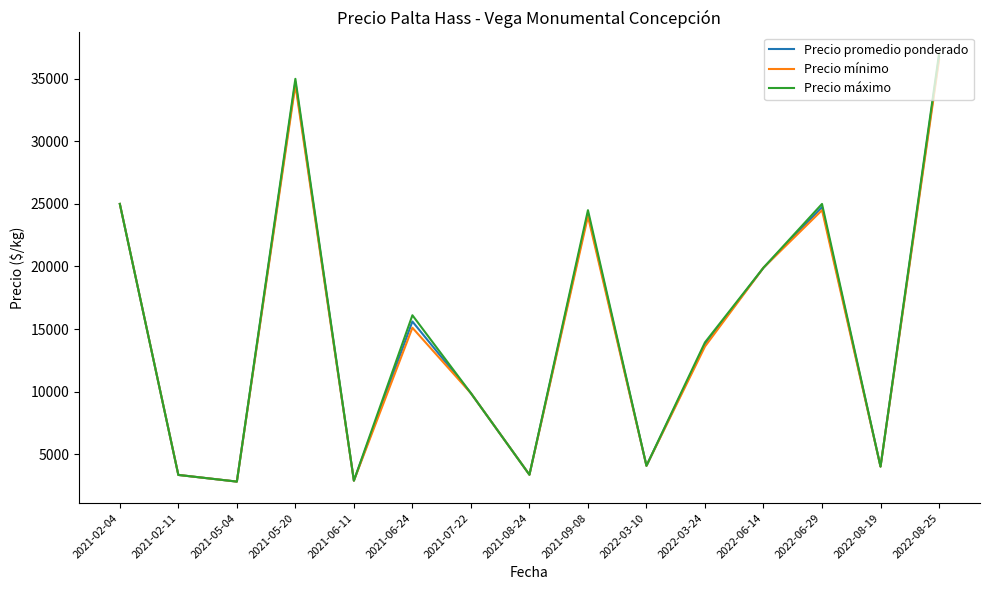

The value of Precio promedio ponderado at 2022-03-10 is 1737.2. True or false?

False